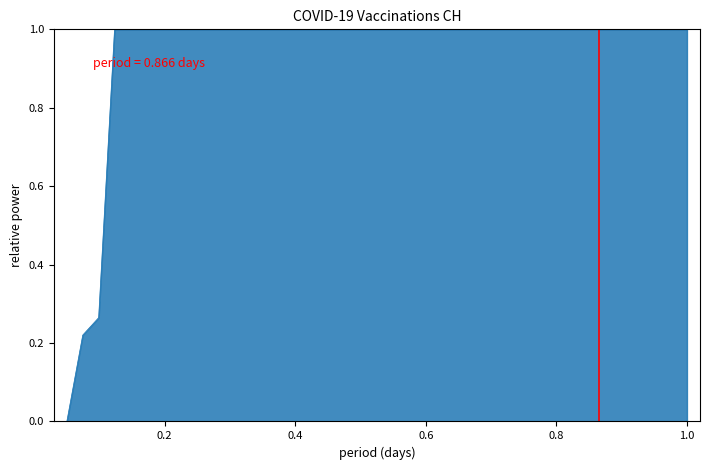

What is the maximum value shown in the chart?

1.0